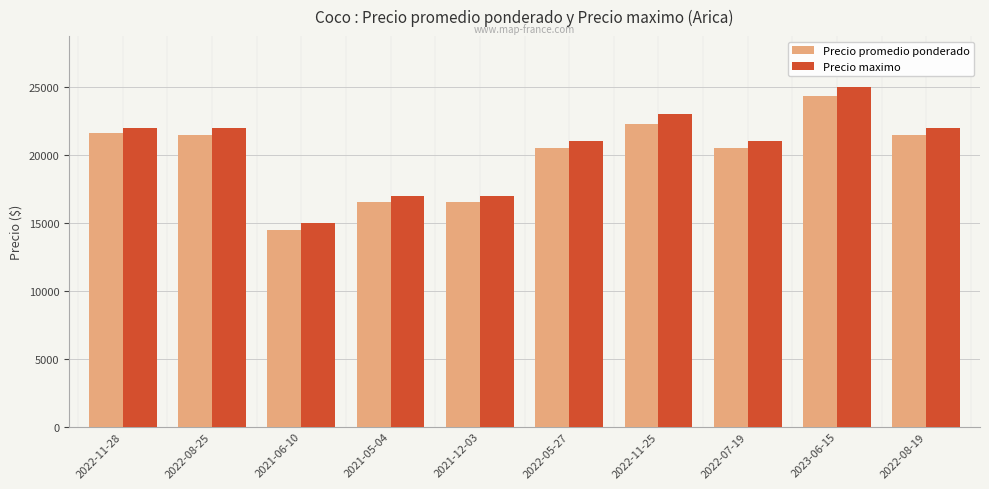

Rank the series by their average value, from lowest to highest.

Precio promedio ponderado, Precio maximo